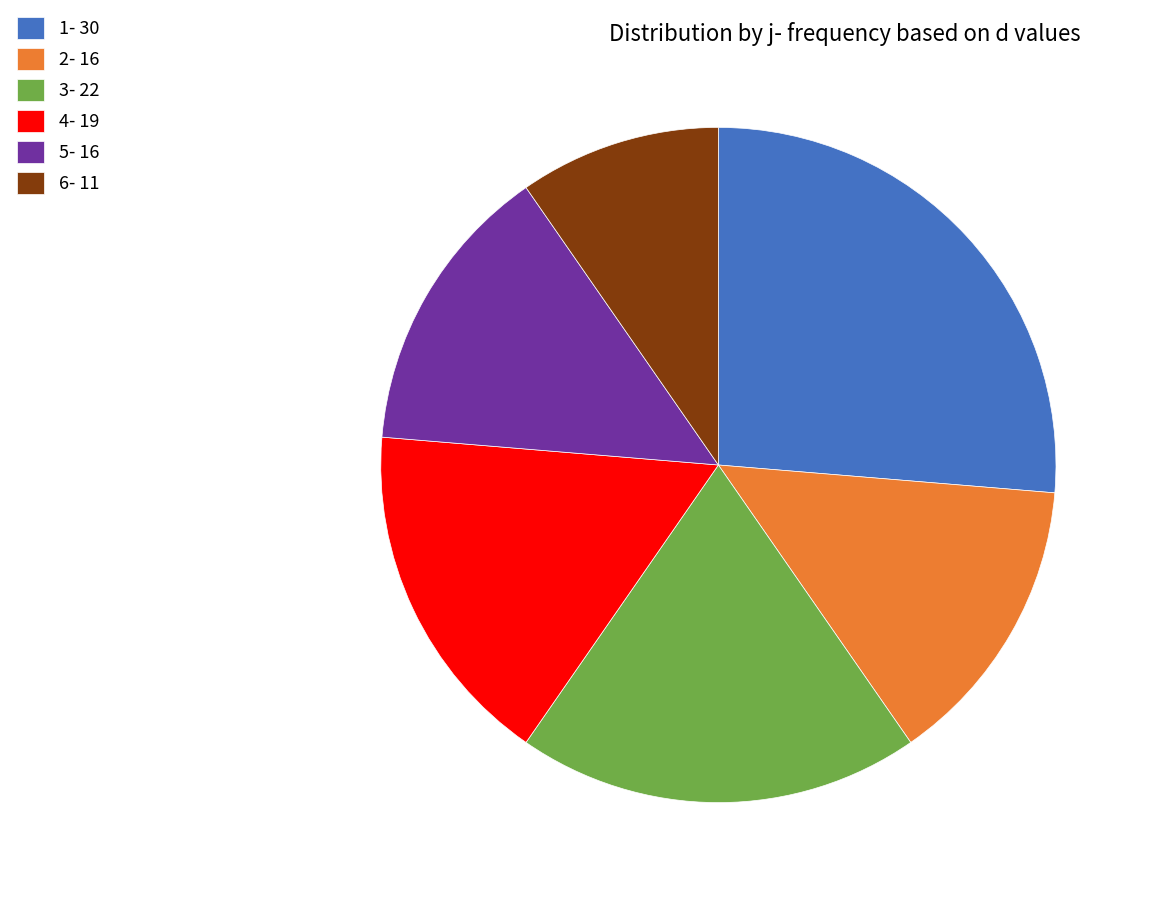

Approximately how many times larger is the value at 4- 19 compared to 5- 16?

1.2